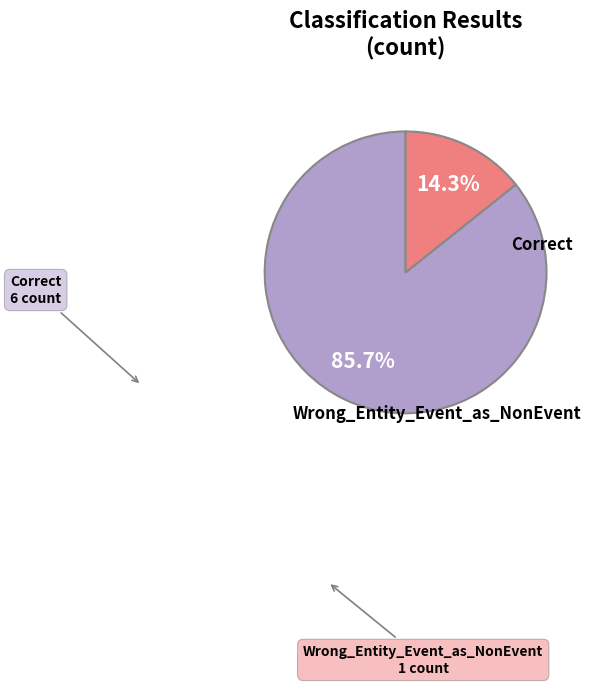

Count the number of slices in the pie.

2